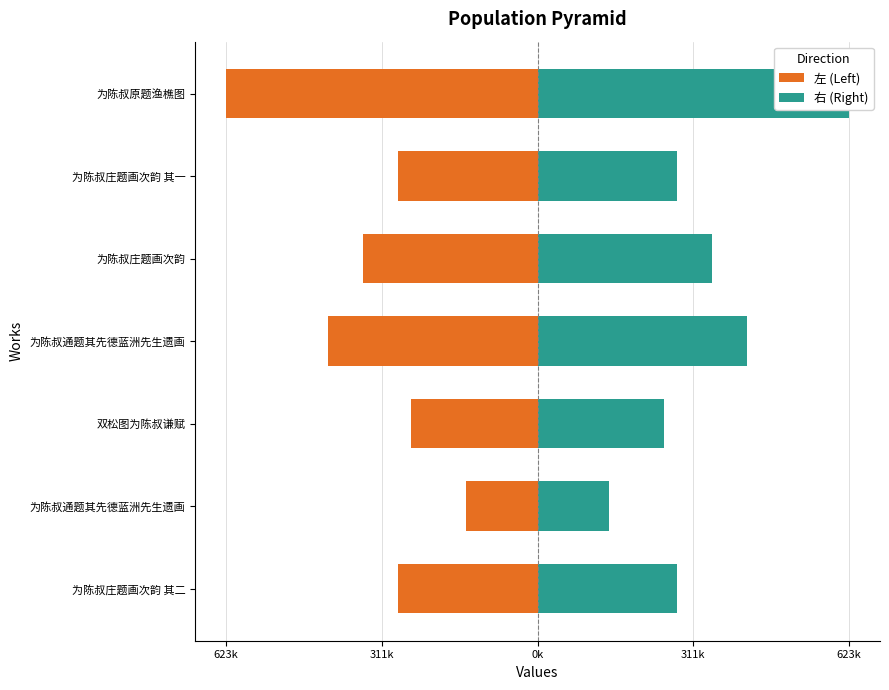

At how many categories does at least one series exceed 247037?

6